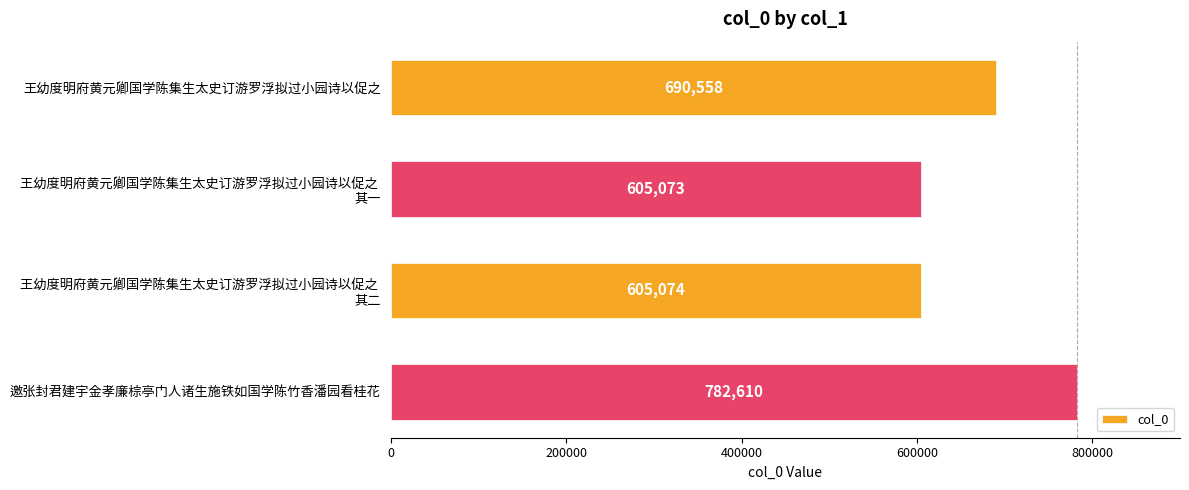

Is it true that the value at 王幼度明府黄元卿国学陈集生太史订游罗浮拟过小园诗以促之 is 690558?

True